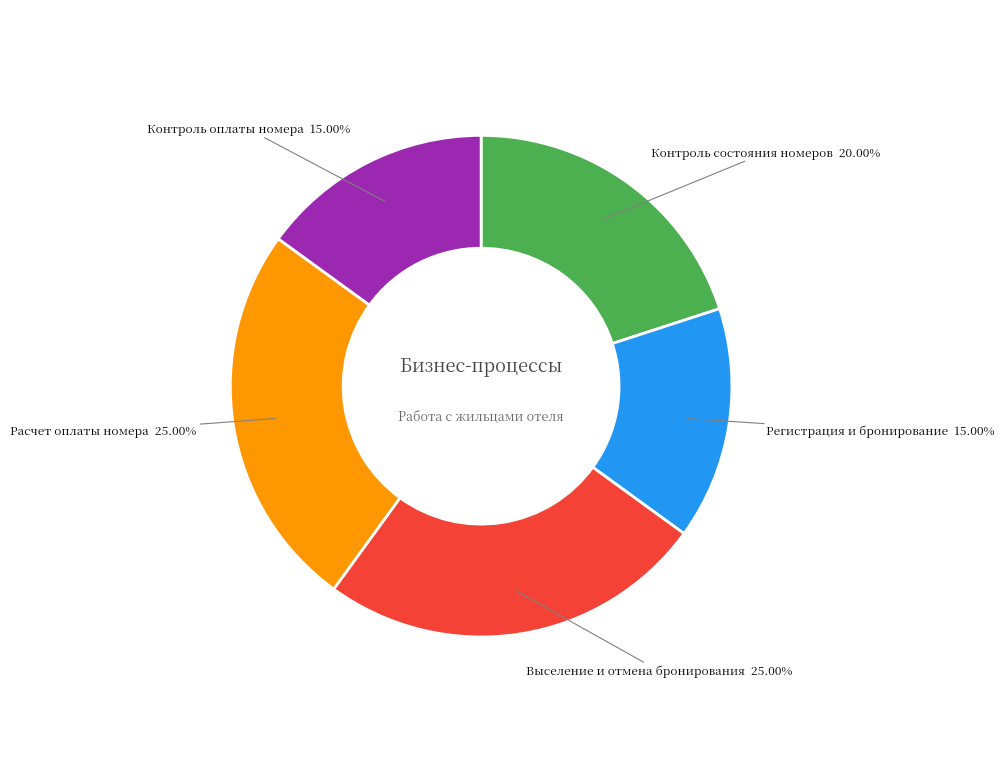

Count the number of slices in the pie.

5